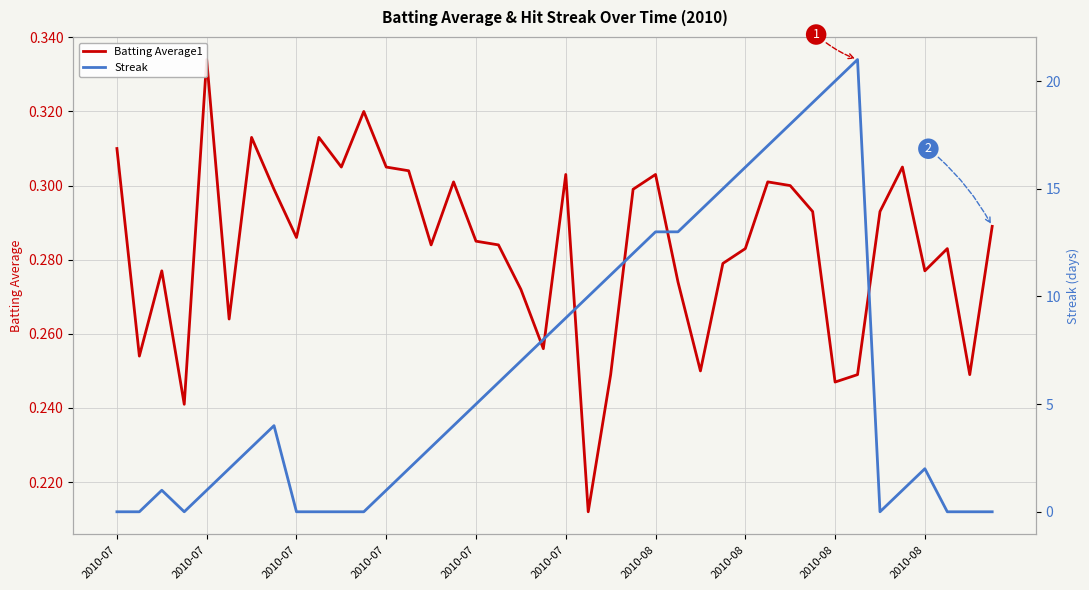

At how many categories does at least one series exceed 16?

5